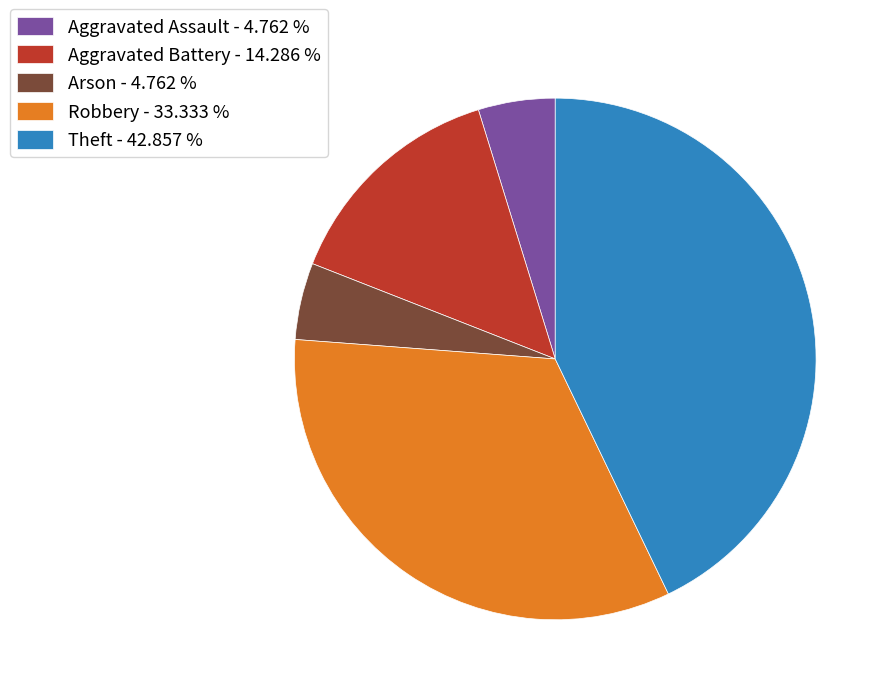

Count the number of slices in the pie.

5